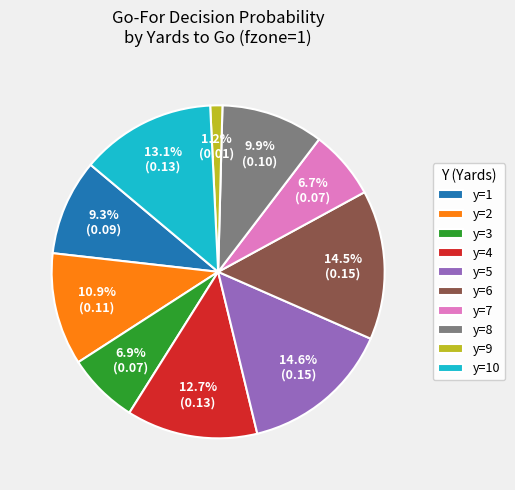

To the nearest percent, what percentage of the pie is y=9?

1%